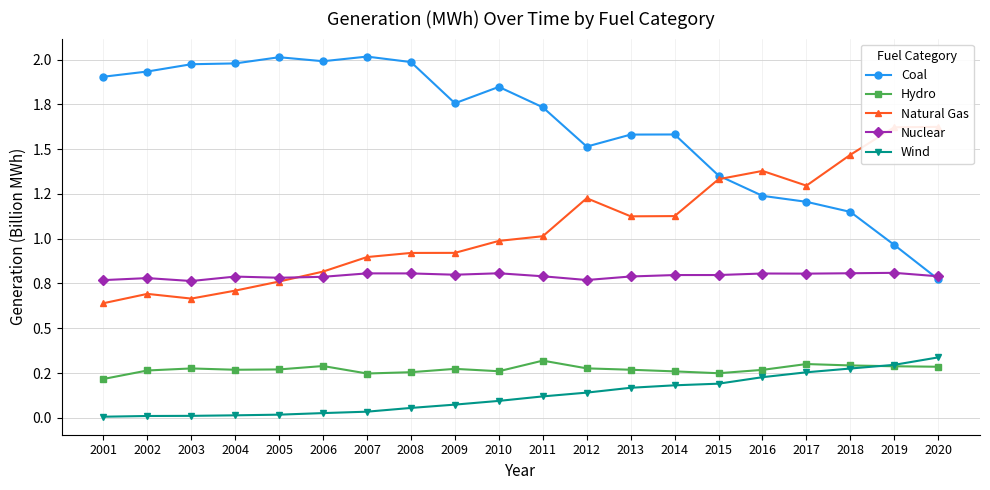

Rank the series at 2004 from highest to lowest value.

Coal, Nuclear, Natural Gas, Hydro, Wind